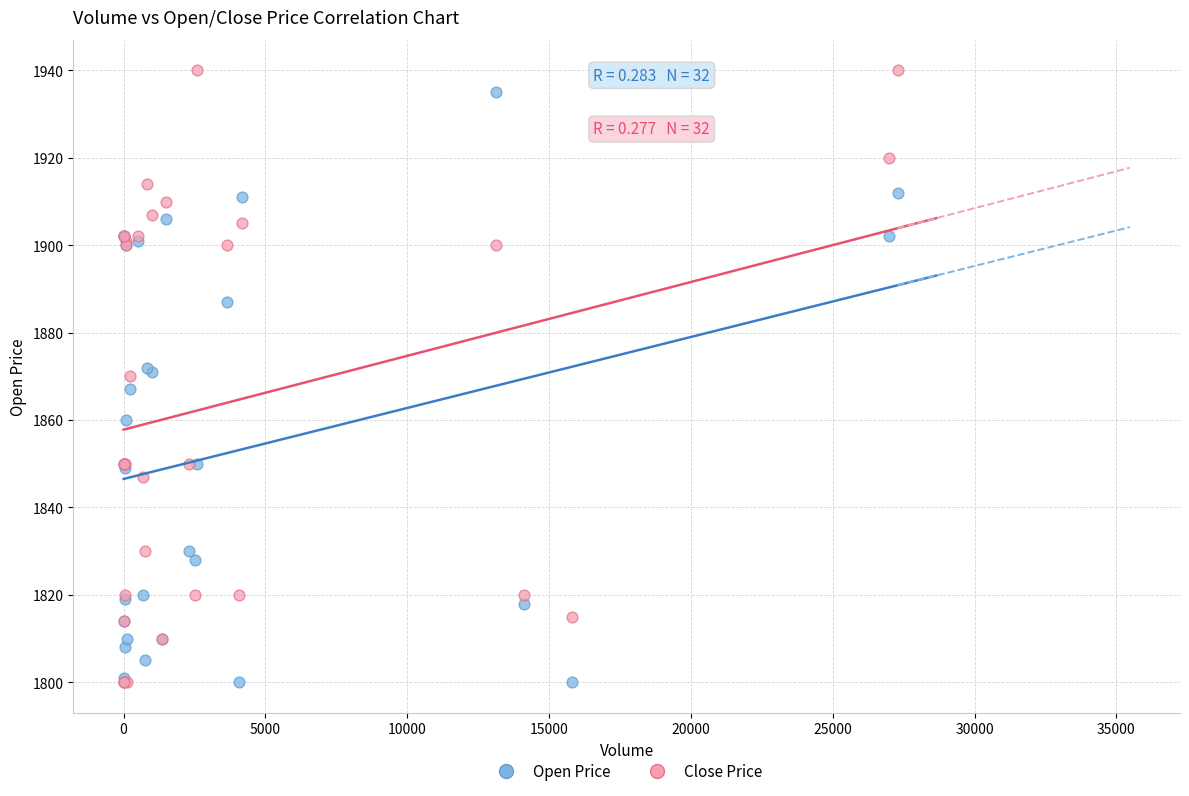

Which series reaches the maximum Y coordinate?

Close Price